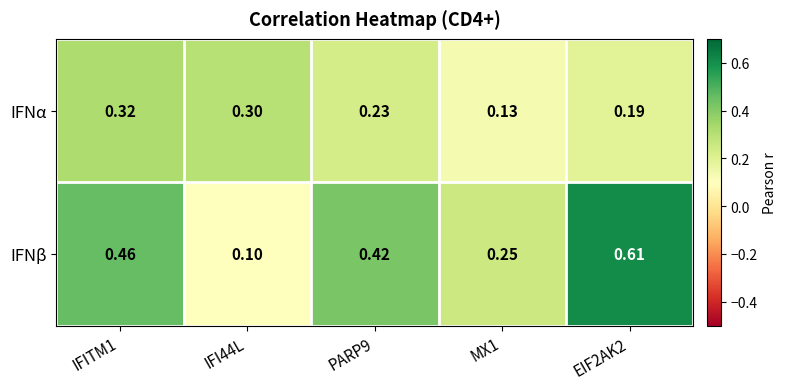

At PARP9, list the series in order from smallest to largest.

IFNα, IFNβ